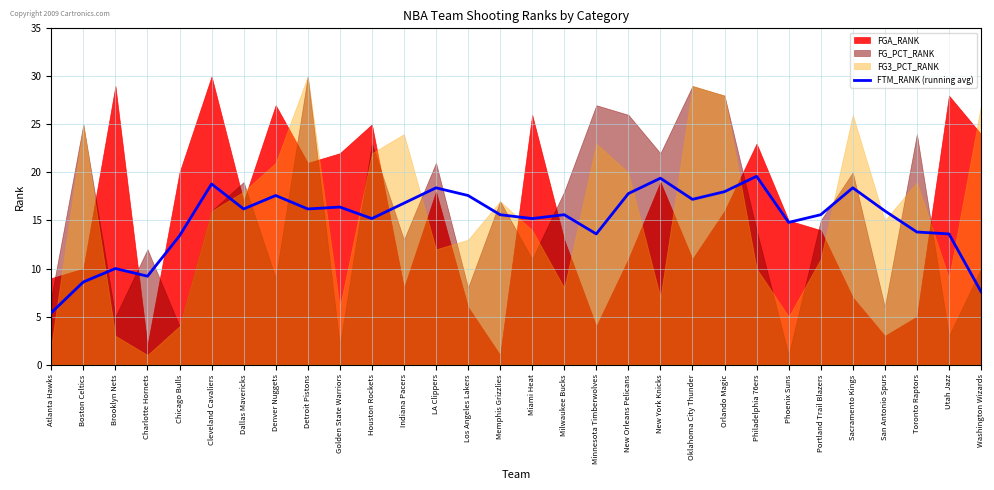

True or false: there are more than 2 points higher than both neighbors.

True